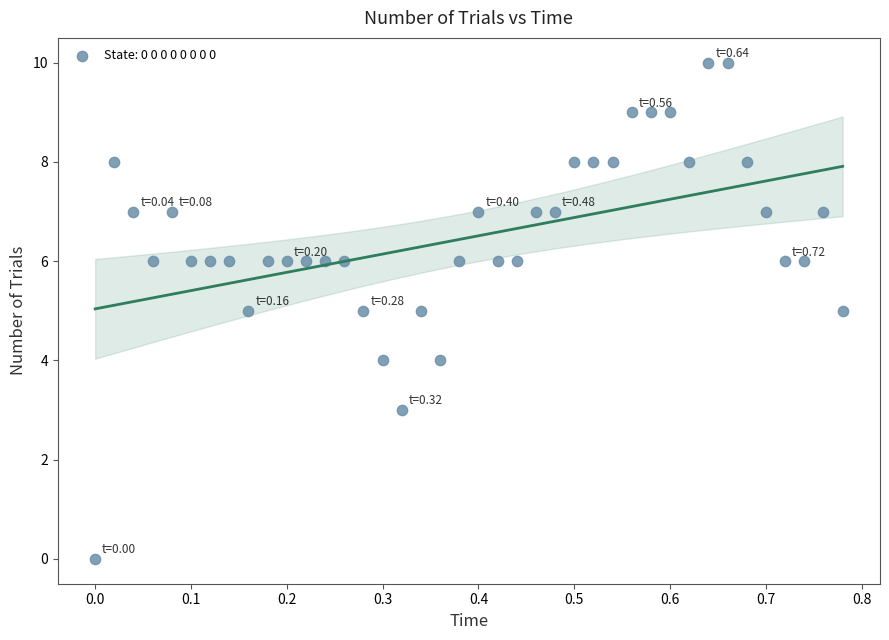

What is the range of Y values (max minus min)?

10